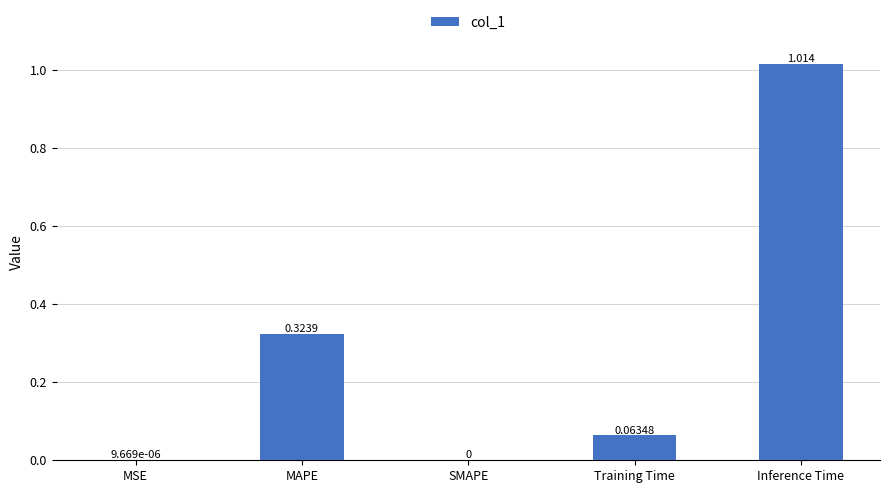

At which label is the value closest to 0?

SMAPE